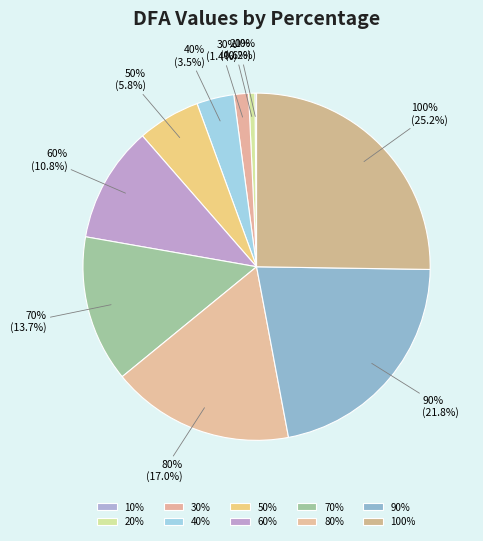

What percentage is the 70% slice, to the nearest percent?

14%